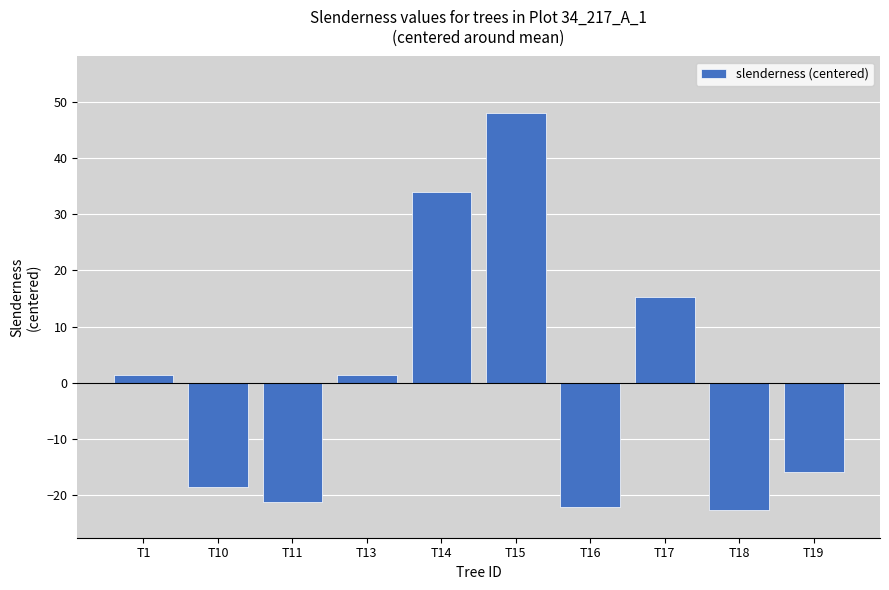

Where is the data nearest to the value 12?

T17